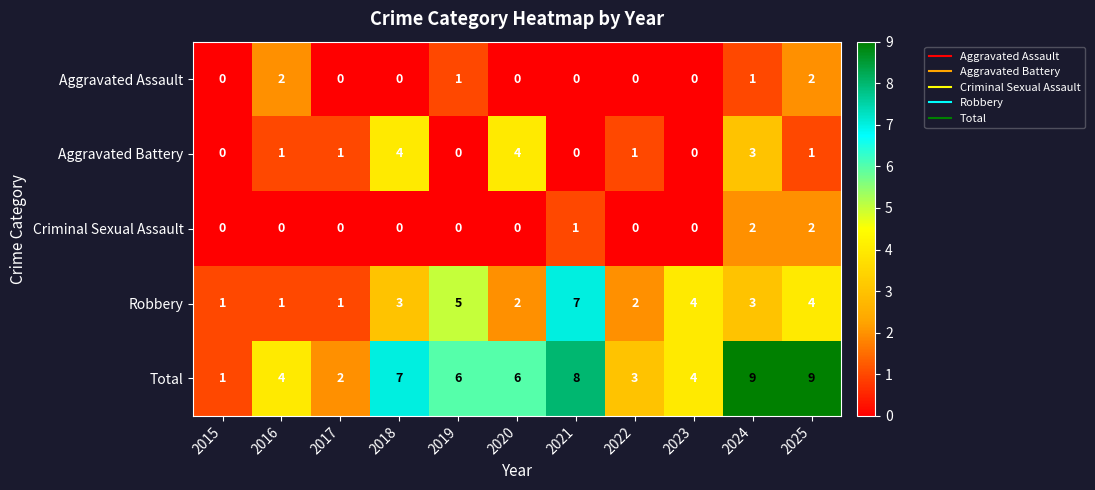

What is the total value across all series at 2020?

12